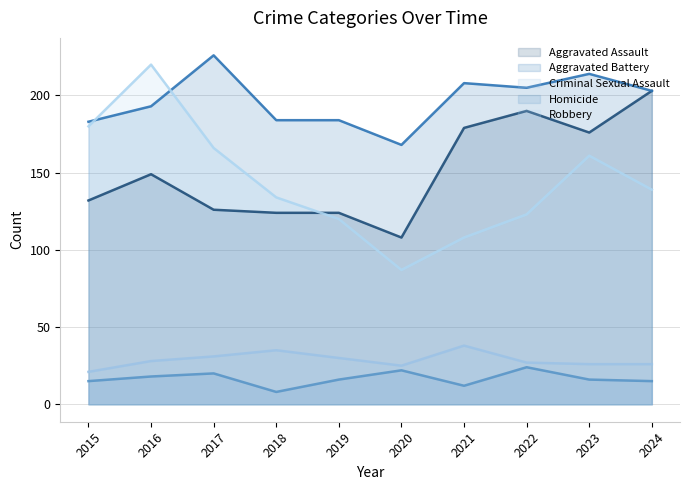

Reading left to right, transcribe all the data shown in this chart.

Aggravated Assault: 132	149	126	124	124	108	179	190	176	203
Aggravated Battery: 183	193	226	184	184	168	208	205	214	203
Criminal Sexual Assault: 21	28	31	35	30	25	38	27	26	26
Homicide: 15	18	20	8	16	22	12	24	16	15
Robbery: 180	220	166	134	120	87	108	123	161	139